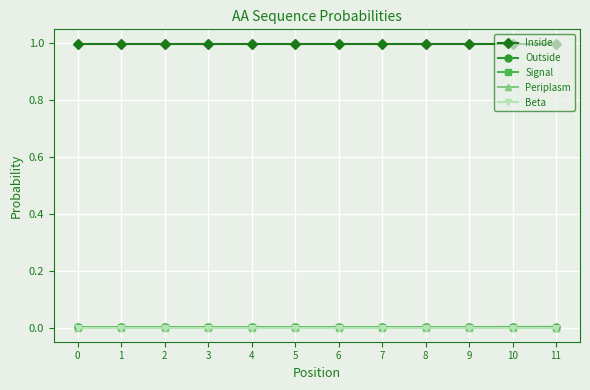

Which series has the largest total across all categories?

Inside